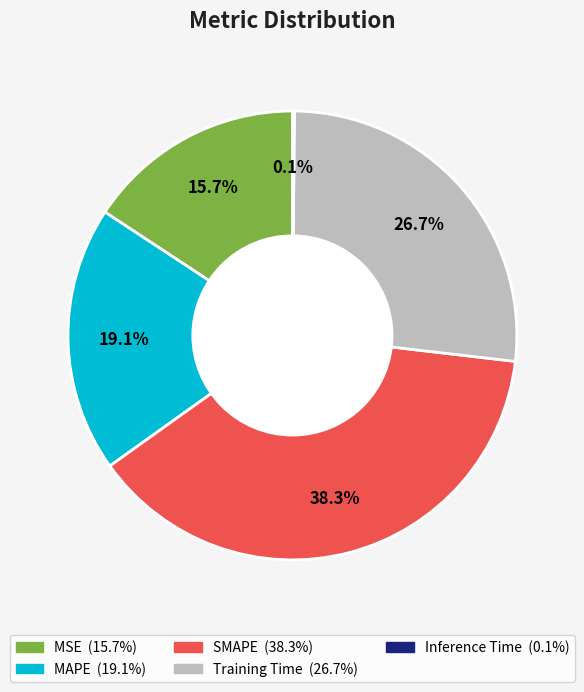

Which slice is the largest?

SMAPE